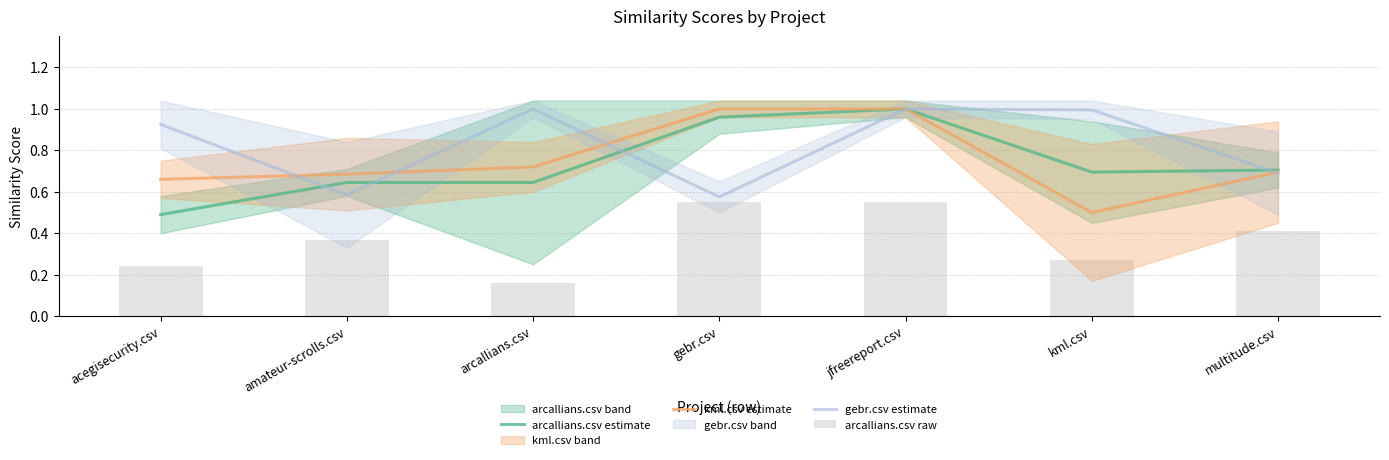

True or false: arcallians.csv estimate has a value of 1.6 at gebr.csv.

False